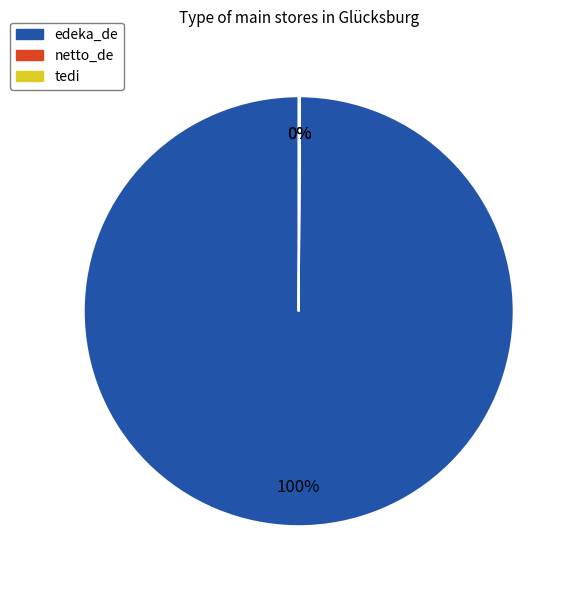

To the nearest percent, what is the difference between the largest and smallest slice percentages?

100%